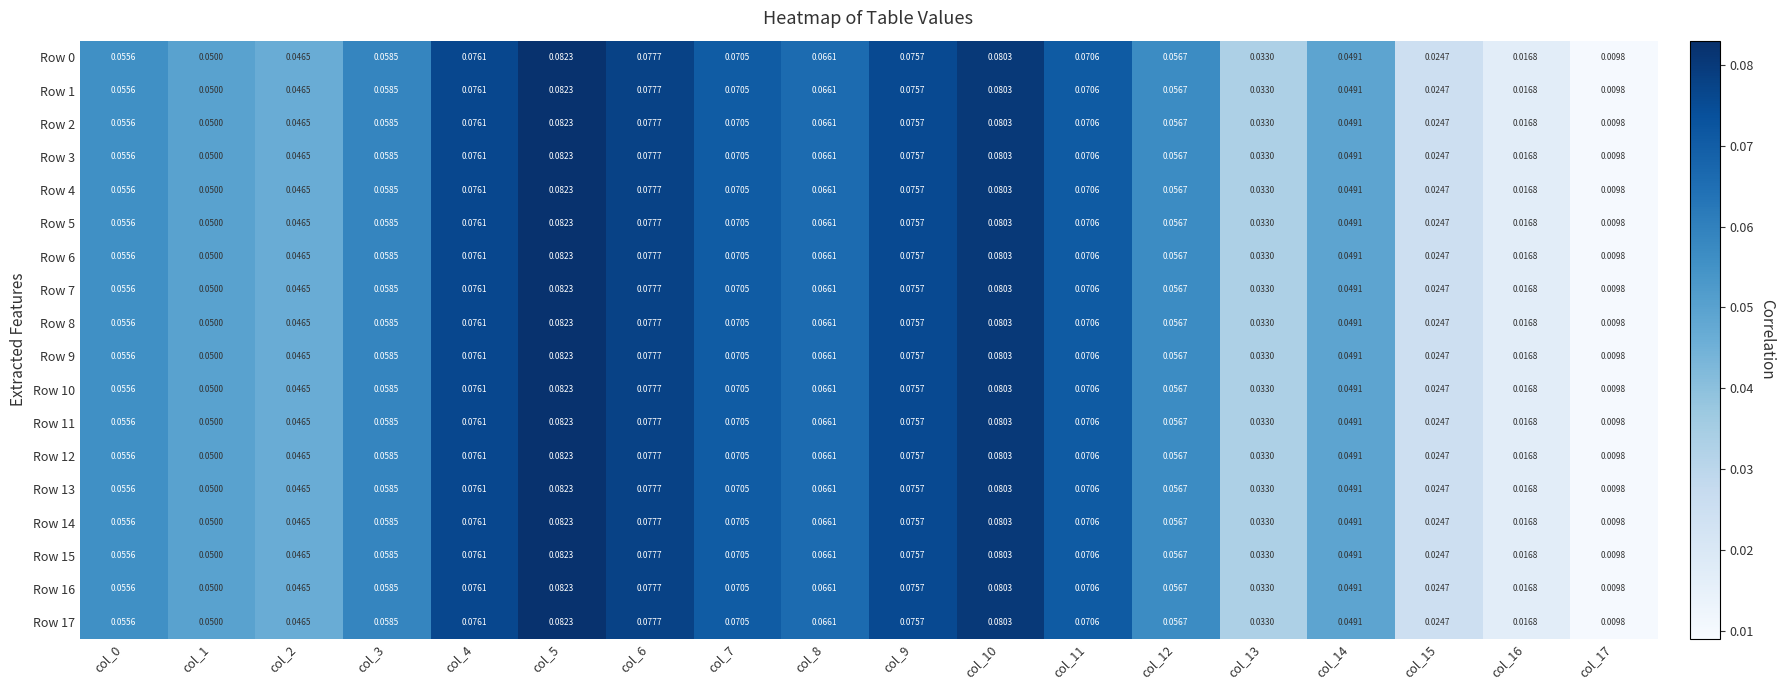

Is the value of Row 14 at col_16 greater than the value of Row 2 at col_7?

No